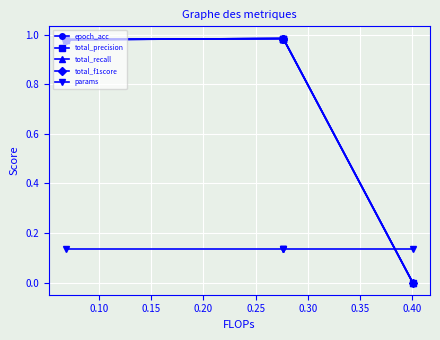

True or false: epoch_acc has a value of 0.5 at 0.25.

False